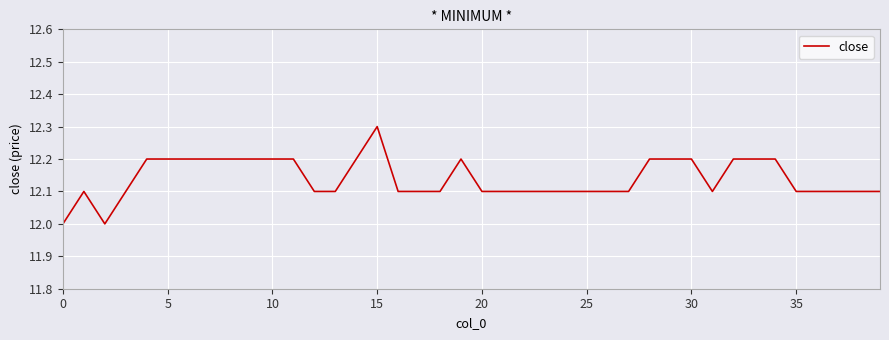

What is the greatest value displayed?

12.3